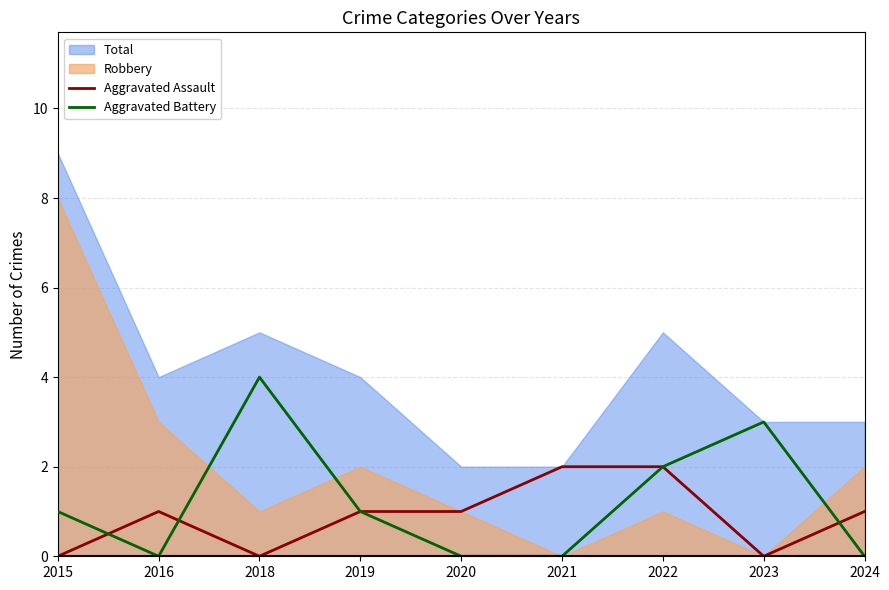

How many data points in Aggravated Battery are less than 1?

4